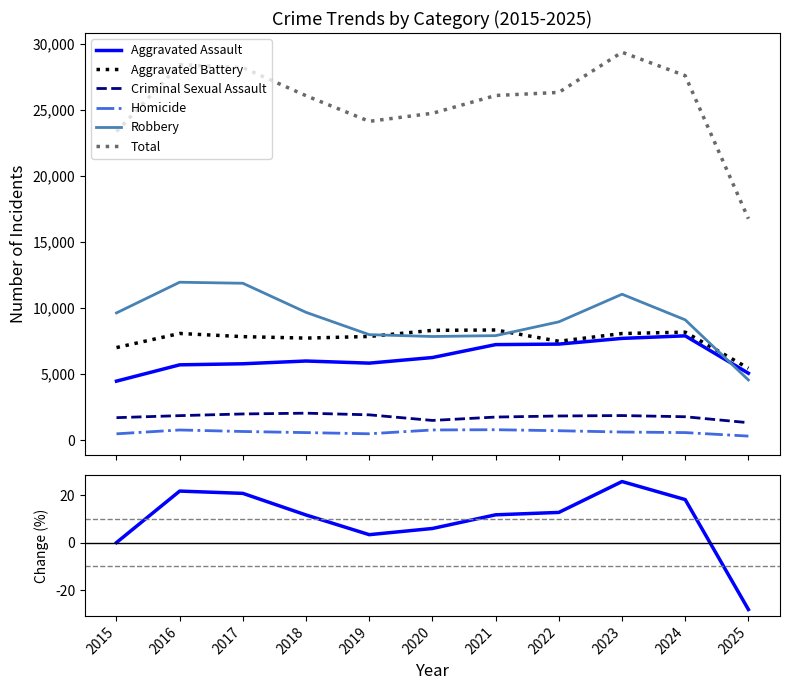

The value of Aggravated Battery at 2024 is 12822. True or false?

False